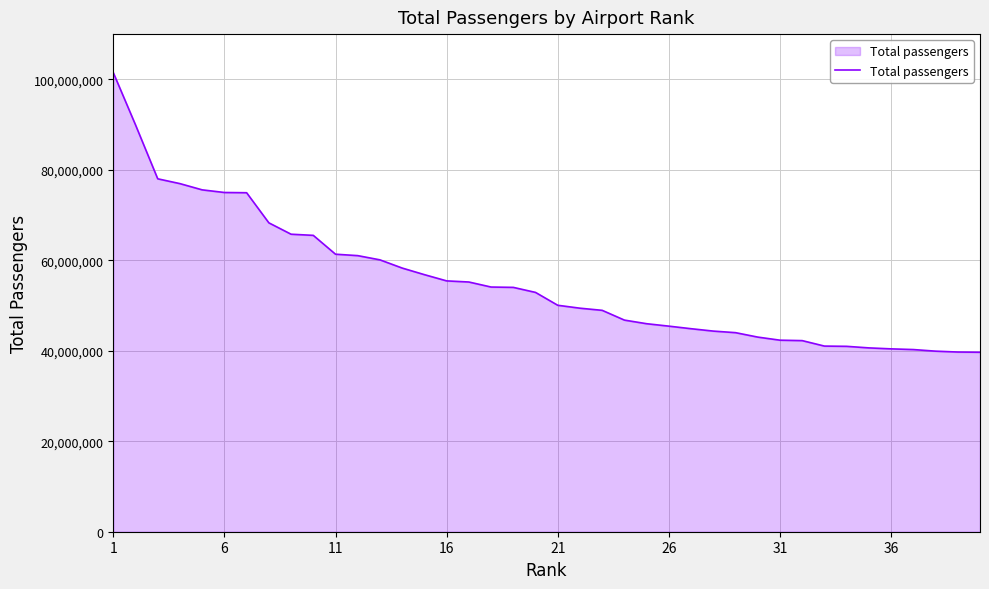

What is the smallest value displayed?

39674095